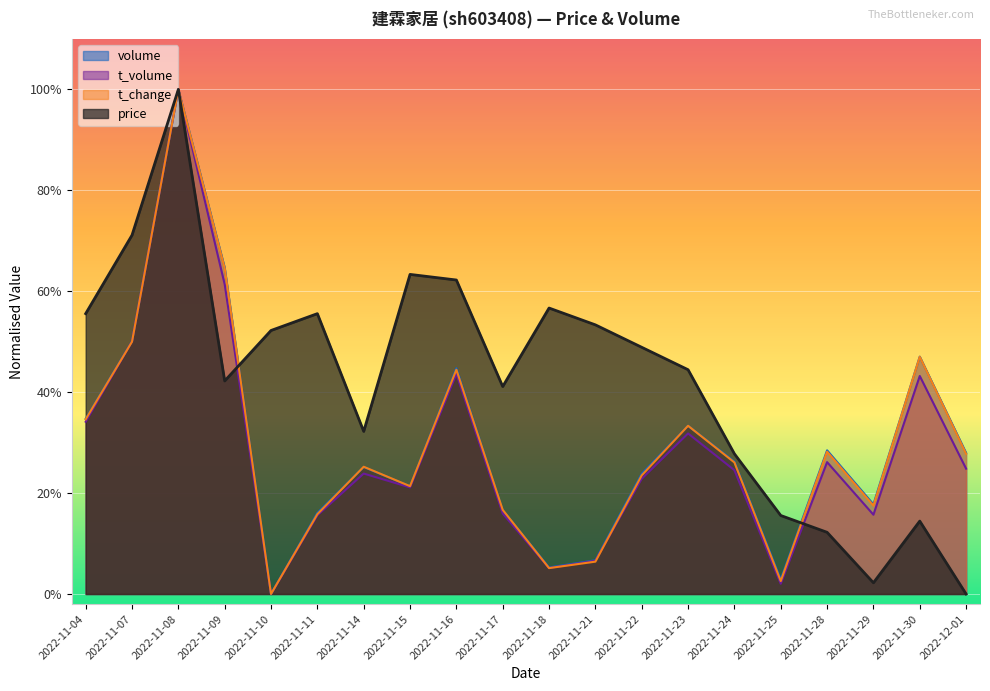

What position from the right is 2022-11-30?

2